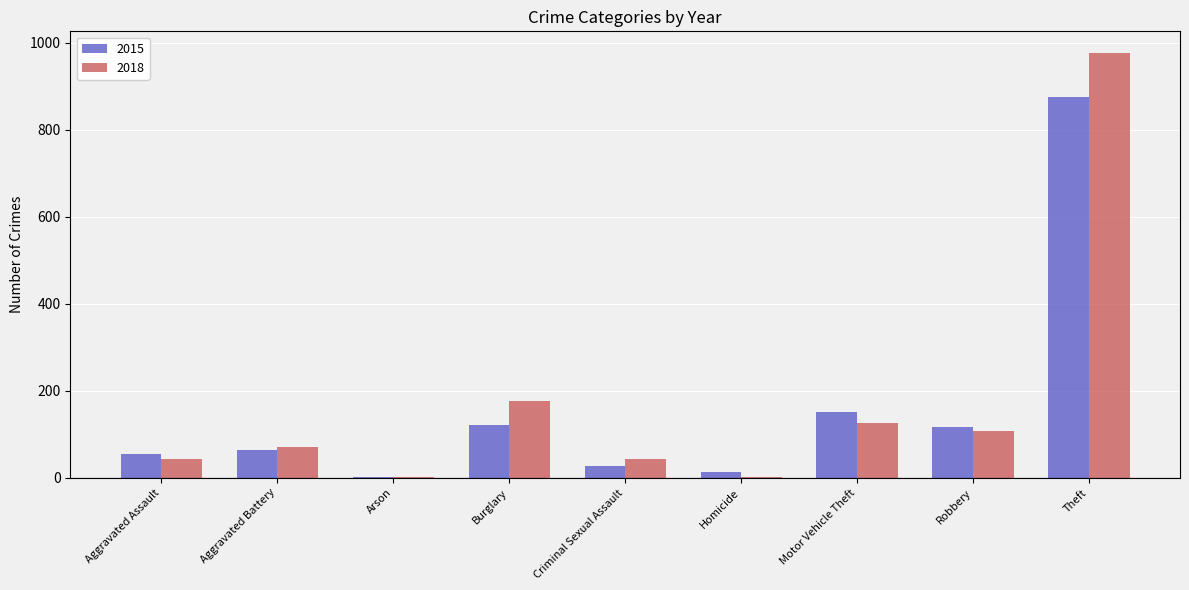

The 2015 series shows 117 at Robbery. True or false?

True